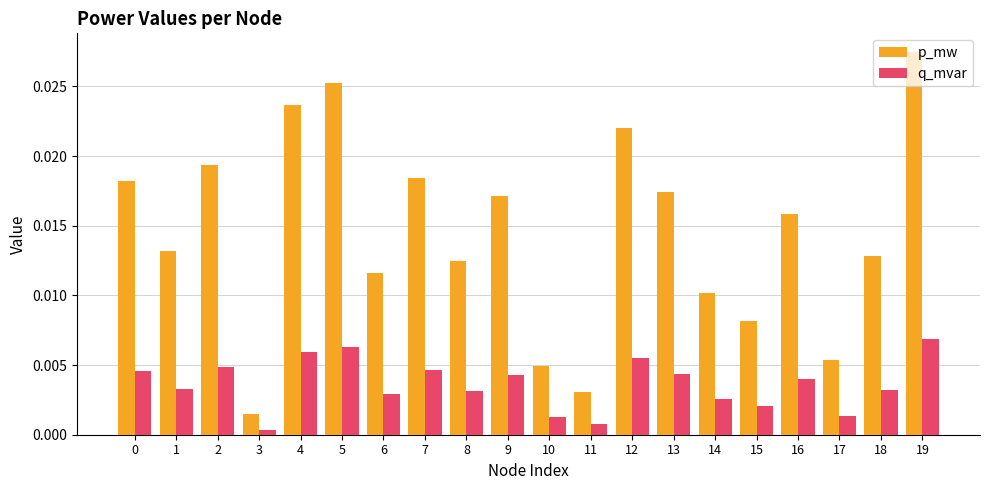

Rank the series at 3 from lowest to highest value.

q_mvar, p_mw